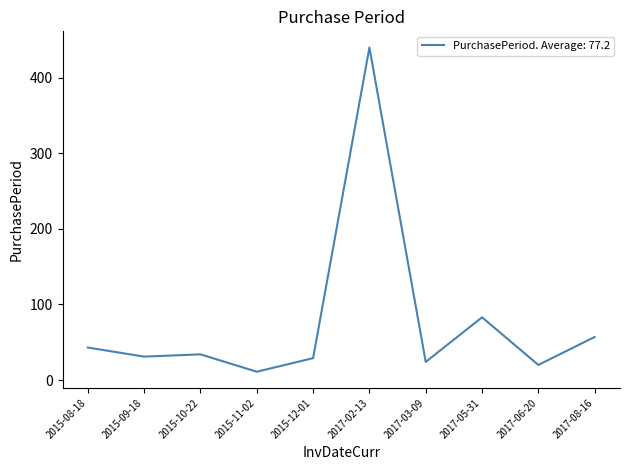

What is the minimum value shown in the chart?

11